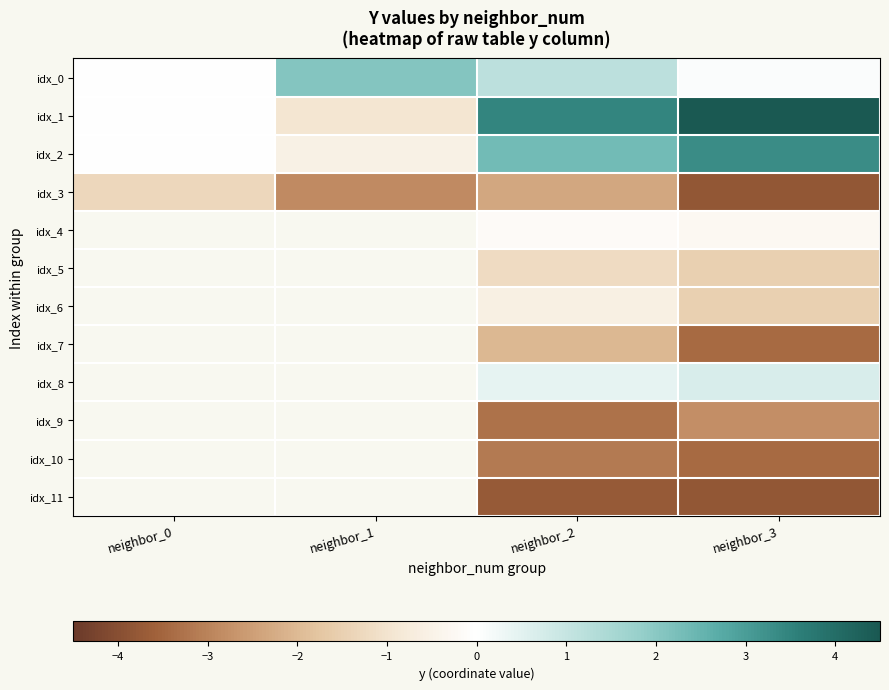

Which label corresponds to the smallest value in the chart?

neighbor_3